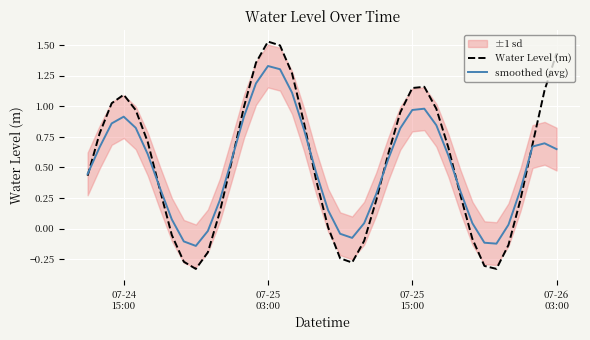

List the series in order of their peak value, lowest first.

smoothed (avg), Water Level (m)